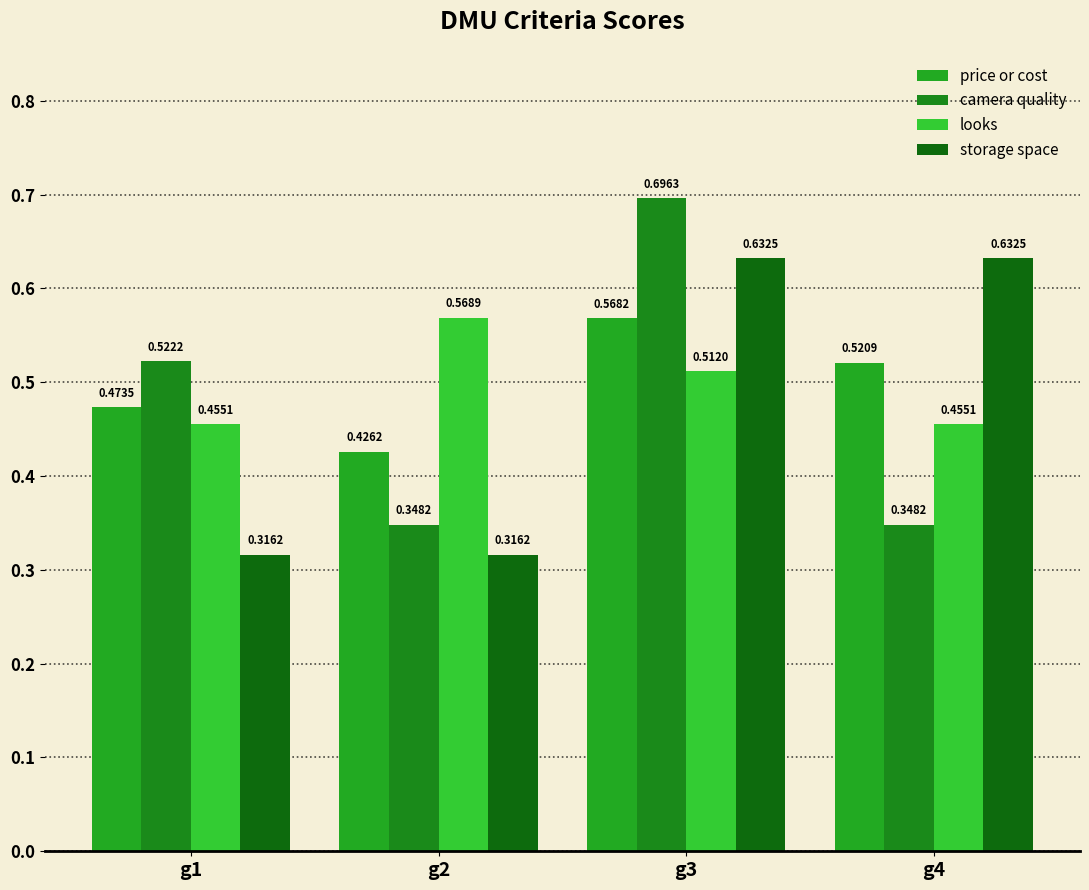

Which series has the largest total across all categories?

looks